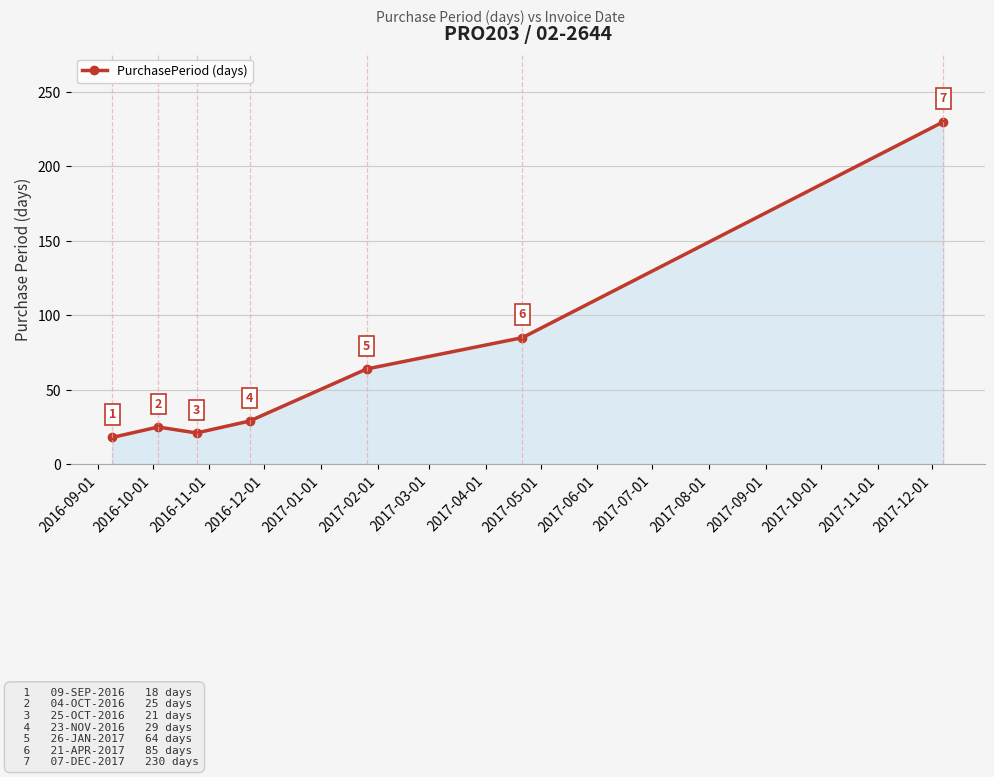

What is the maximum value shown in the chart?

230